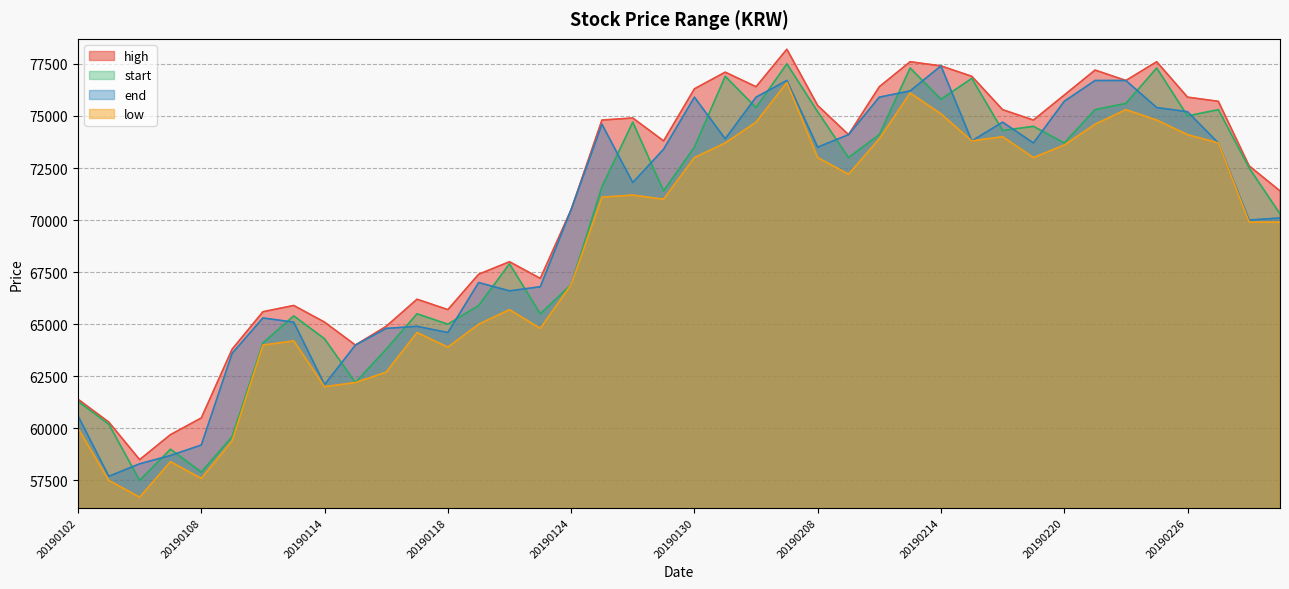

What is the smallest value displayed?

56700